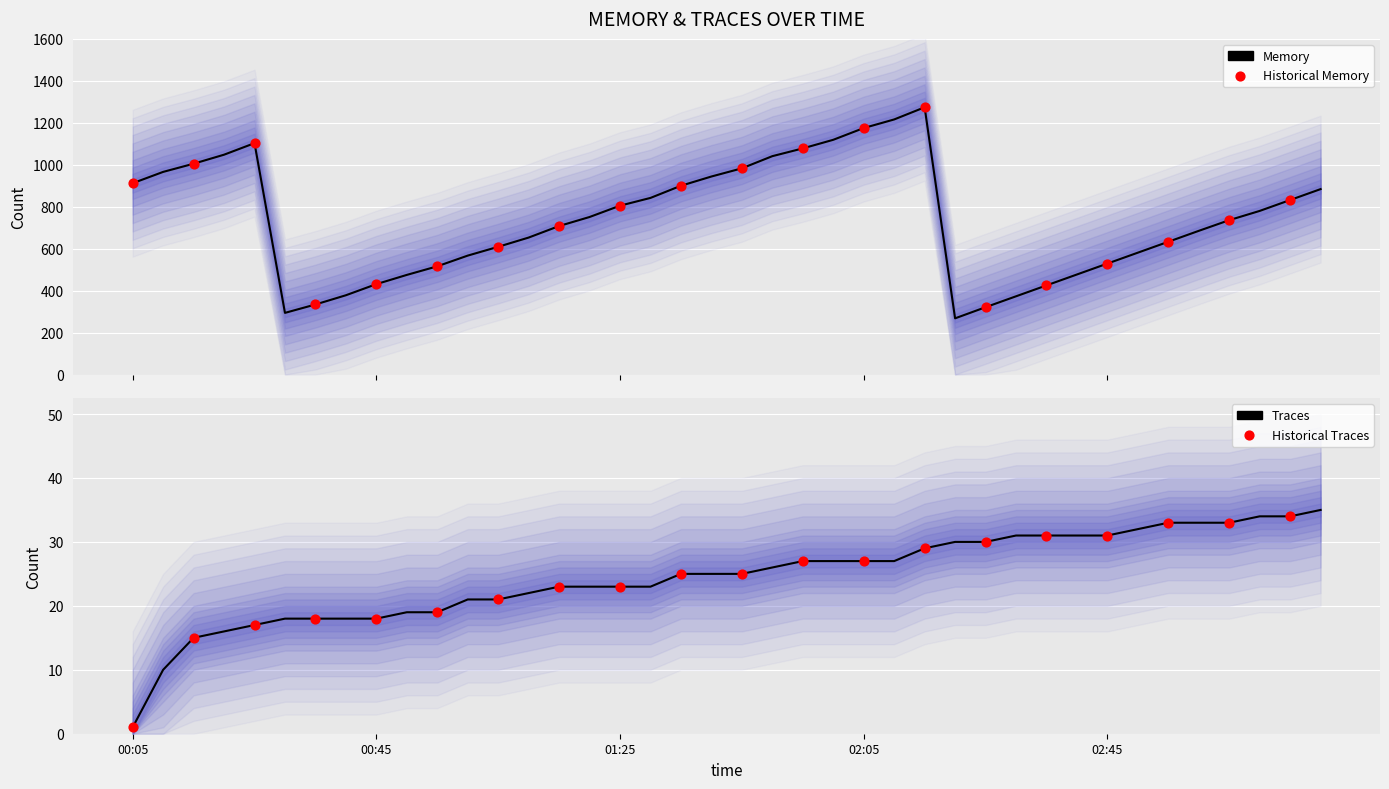

At how many categories does at least one series exceed 493?

30